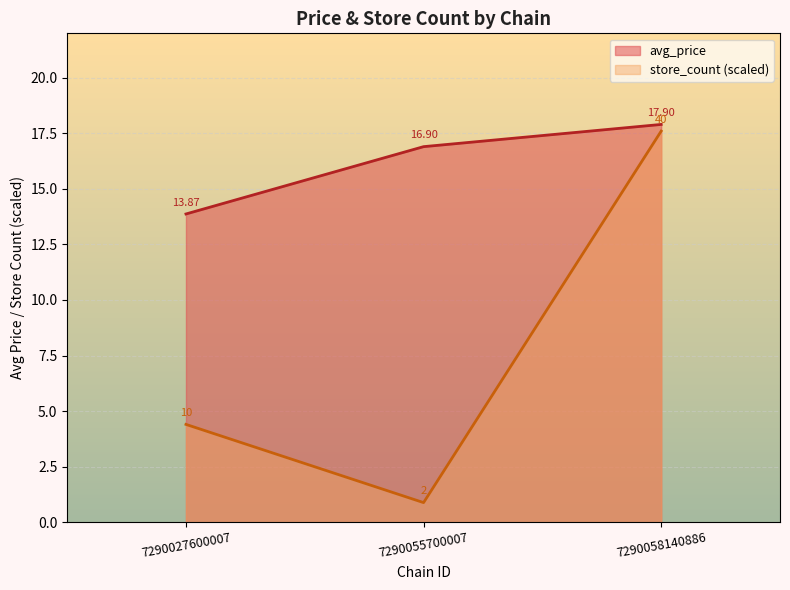

What is the spread (max minus min) of values at 7290055700007?

16.0